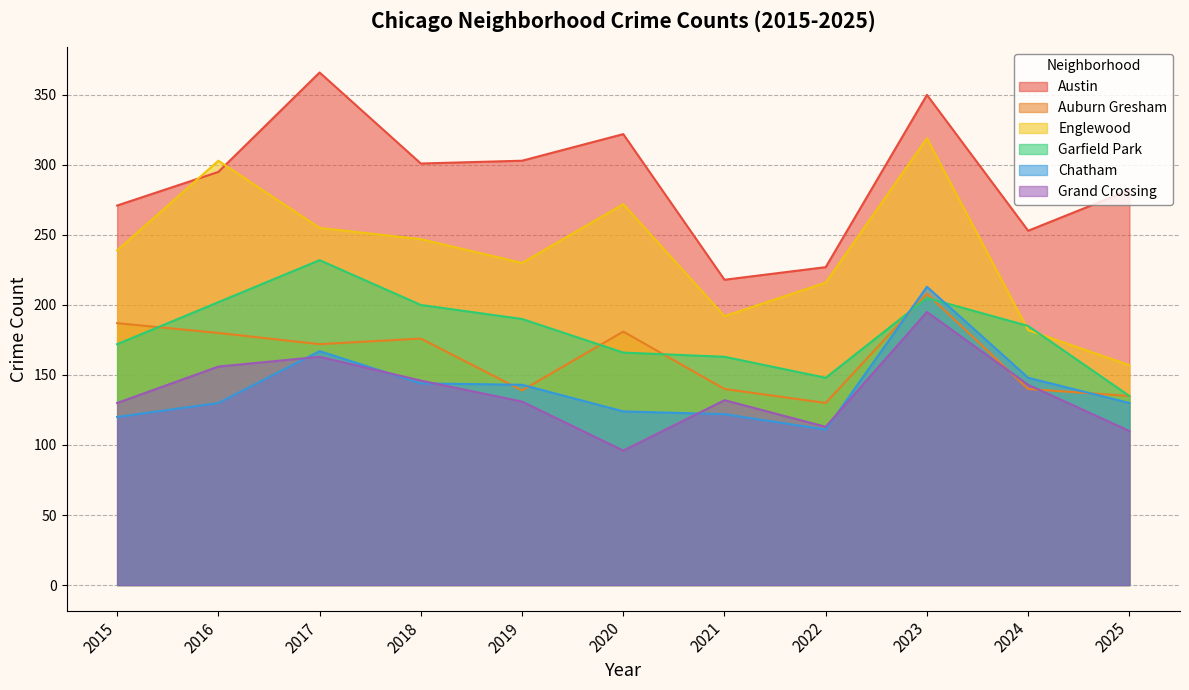

Reading left to right, what are all the values shown in this chart?

Austin: 2015=271	2016=295	2017=366	2018=301	2019=303	2020=322	2021=218	2022=227	2023=350	2024=253	2025=282
Auburn Gresham: 2015=187	2016=180	2017=172	2018=176	2019=139	2020=181	2021=140	2022=130	2023=208	2024=140	2025=135
Englewood: 2015=239	2016=303	2017=255	2018=247	2019=230	2020=272	2021=192	2022=216	2023=319	2024=182	2025=157
Garfield Park: 2015=172	2016=202	2017=232	2018=200	2019=190	2020=166	2021=163	2022=148	2023=205	2024=185	2025=135
Chatham: 2015=120	2016=130	2017=167	2018=144	2019=143	2020=124	2021=122	2022=111	2023=213	2024=148	2025=130
Grand Crossing: 2015=130	2016=156	2017=163	2018=146	2019=131	2020=96	2021=132	2022=113	2023=195	2024=143	2025=110